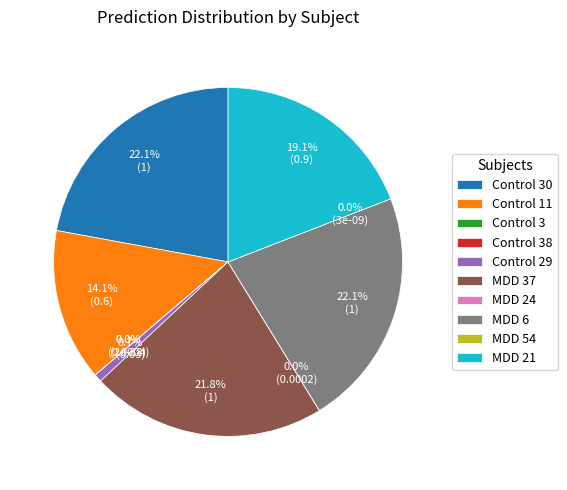

How many segments does this pie chart have?

10